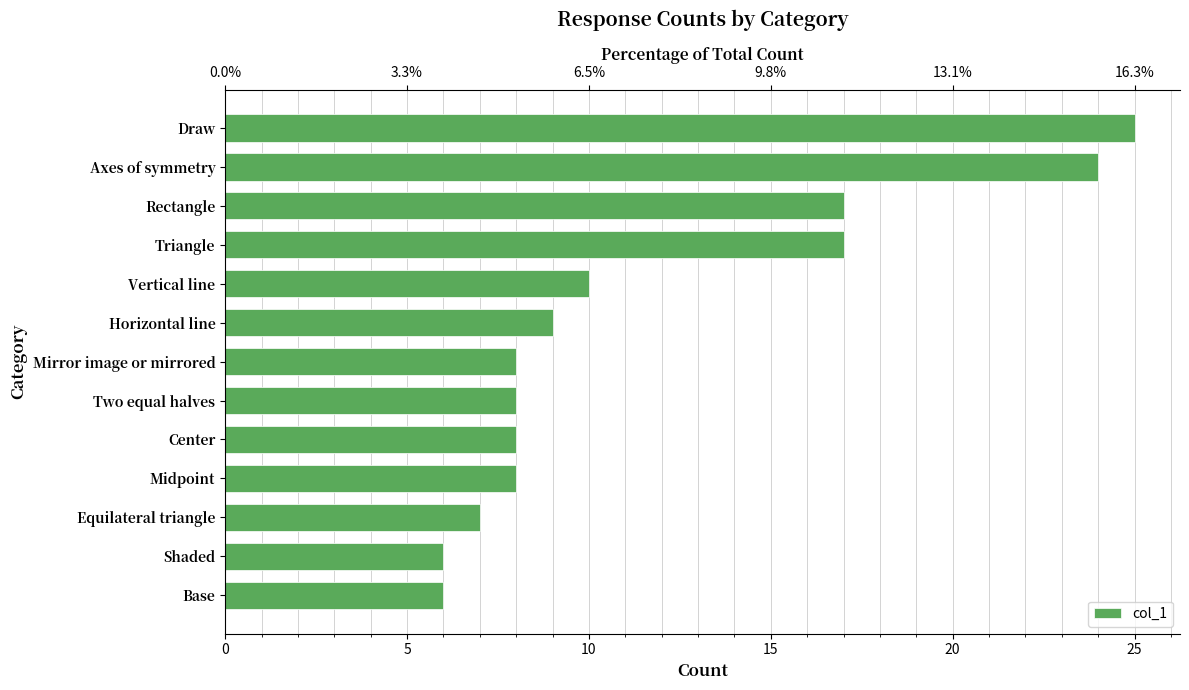

What is the minimum value shown in the chart?

6